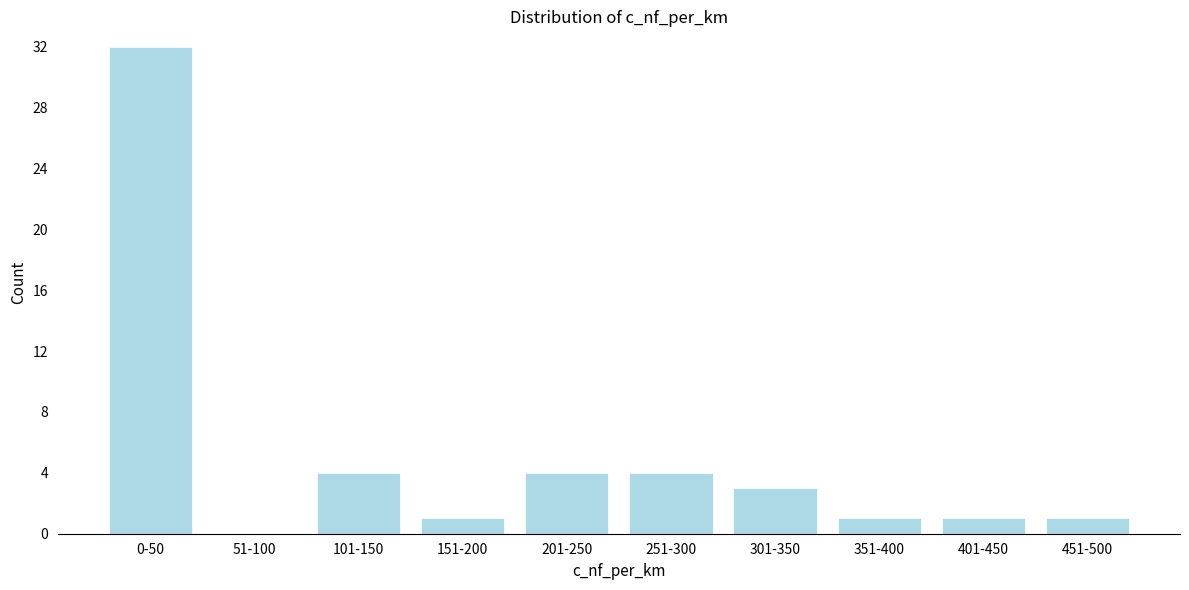

Reading left to right, list all the values displayed in this chart.

0-50=32	51-100=0	101-150=4	151-200=1	201-250=4	251-300=4	301-350=3	351-400=1	401-450=1	451-500=1